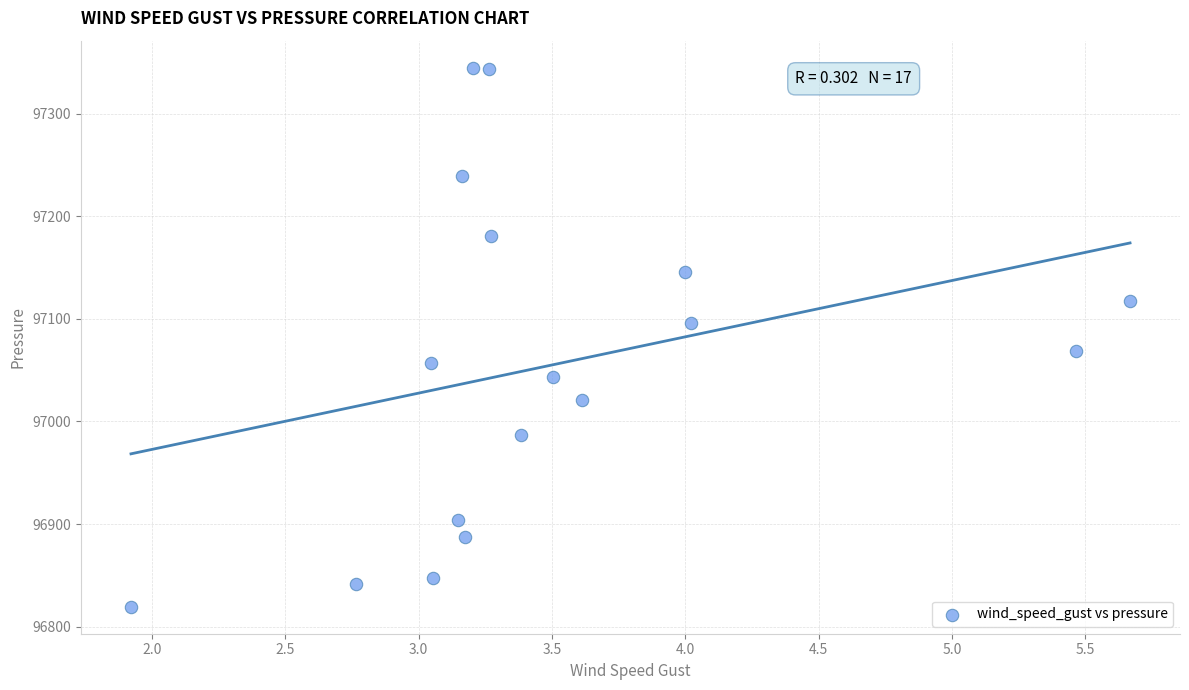

What is the range of X values (max minus min)?

3.7